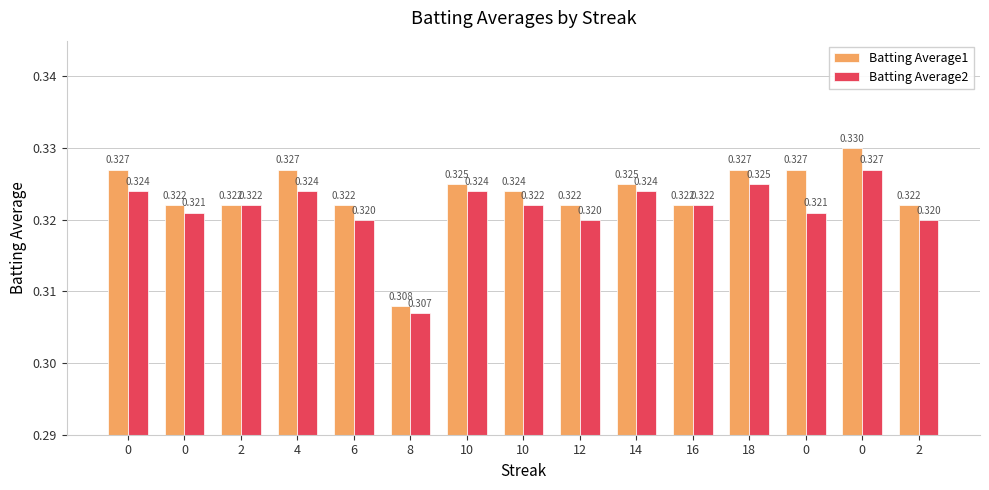

The Batting Average1 series shows 0.2 at 8. True or false?

False